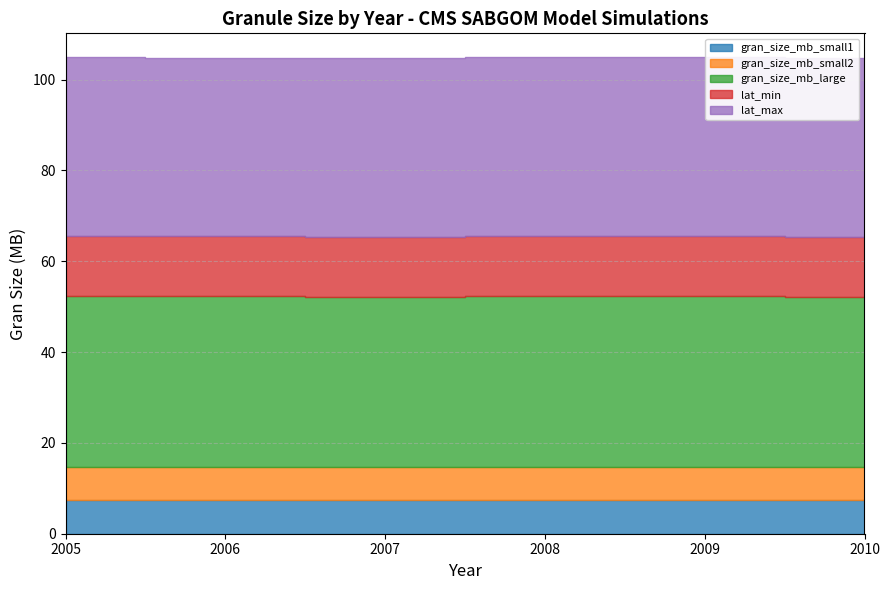

True or false: lat_min and lat_max cross at least once.

False